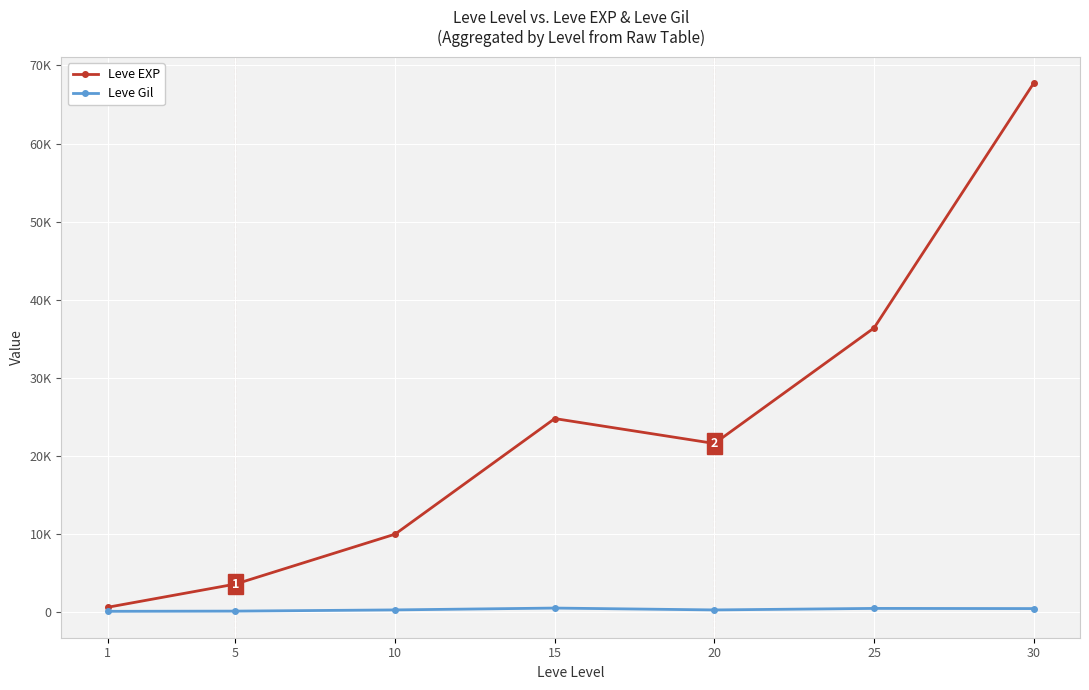

Which has a higher value, 20 or 15?

15